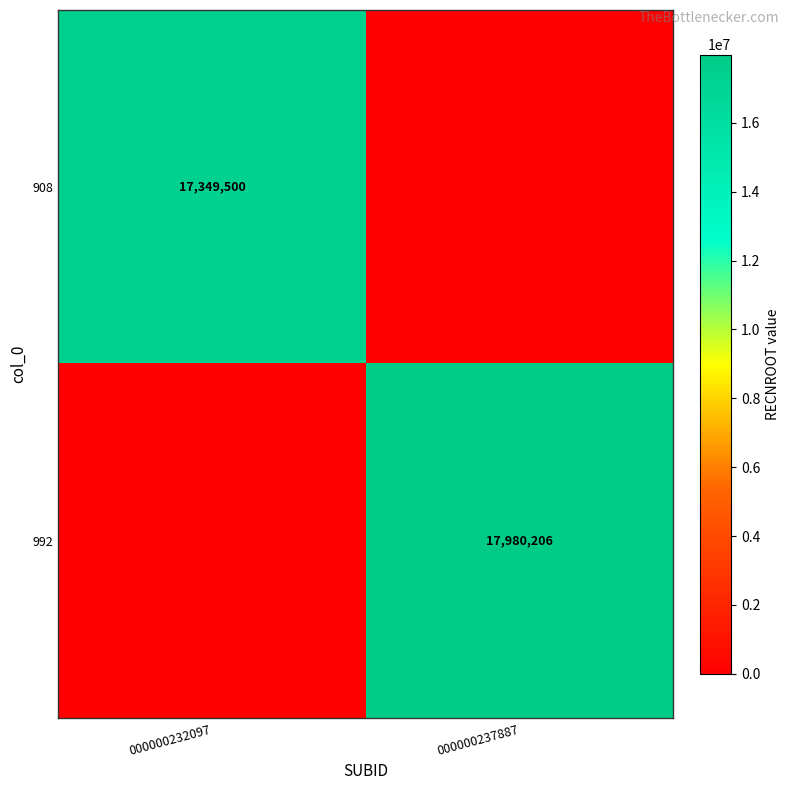

The value of 908 at 000000232097 is 17349500. True or false?

True